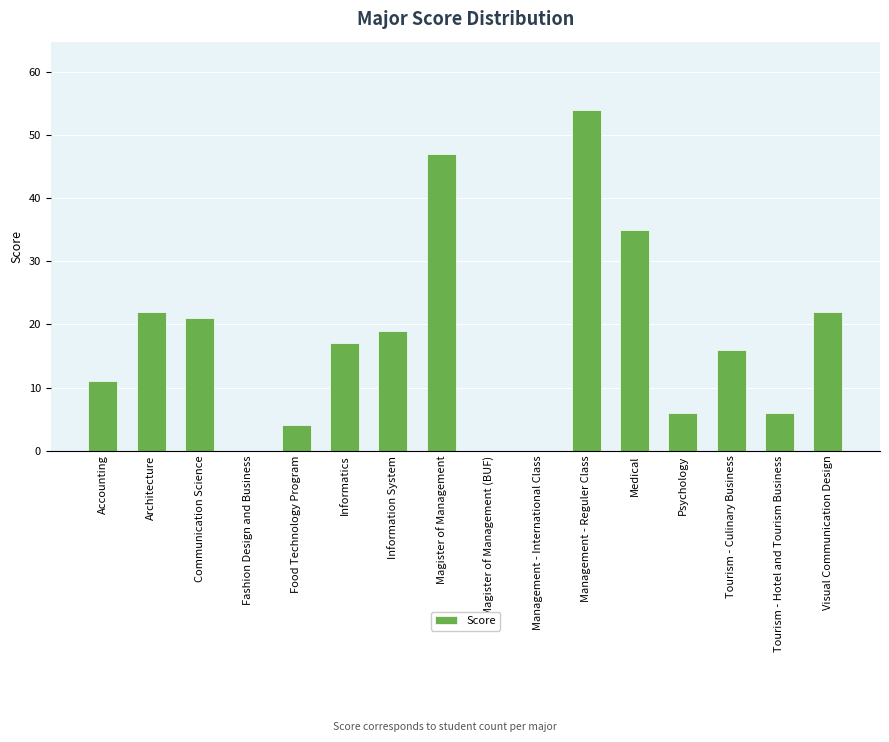

What is the approximate value at Tourism - Hotel and Tourism Business?

6